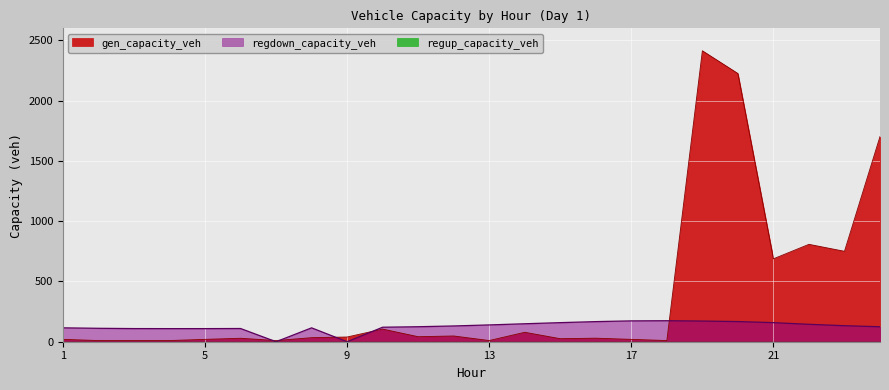

In gen_capacity_veh, how many points are higher than both neighbors (excluding endpoints)?

7